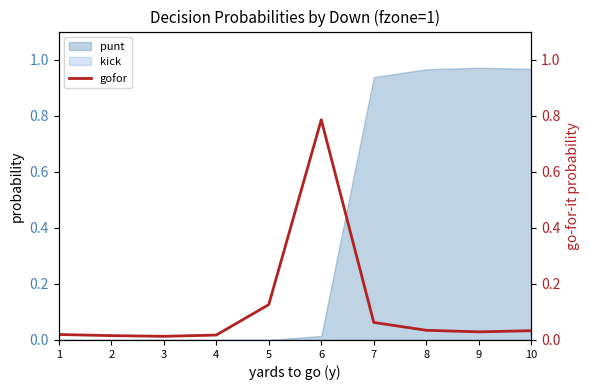

Is it true that punt equals 0.0 at 1?

True